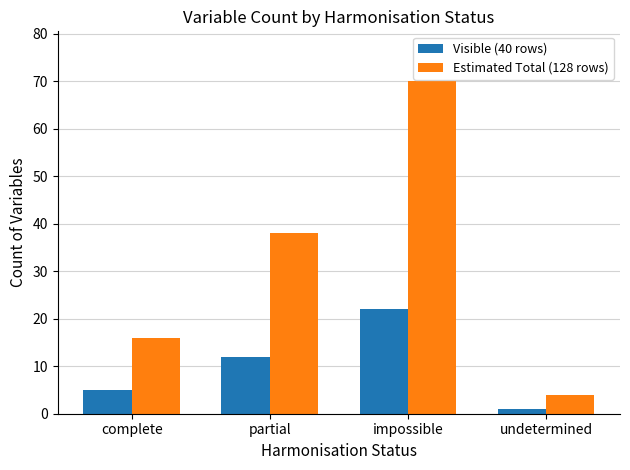

How many bars are there in total?

8